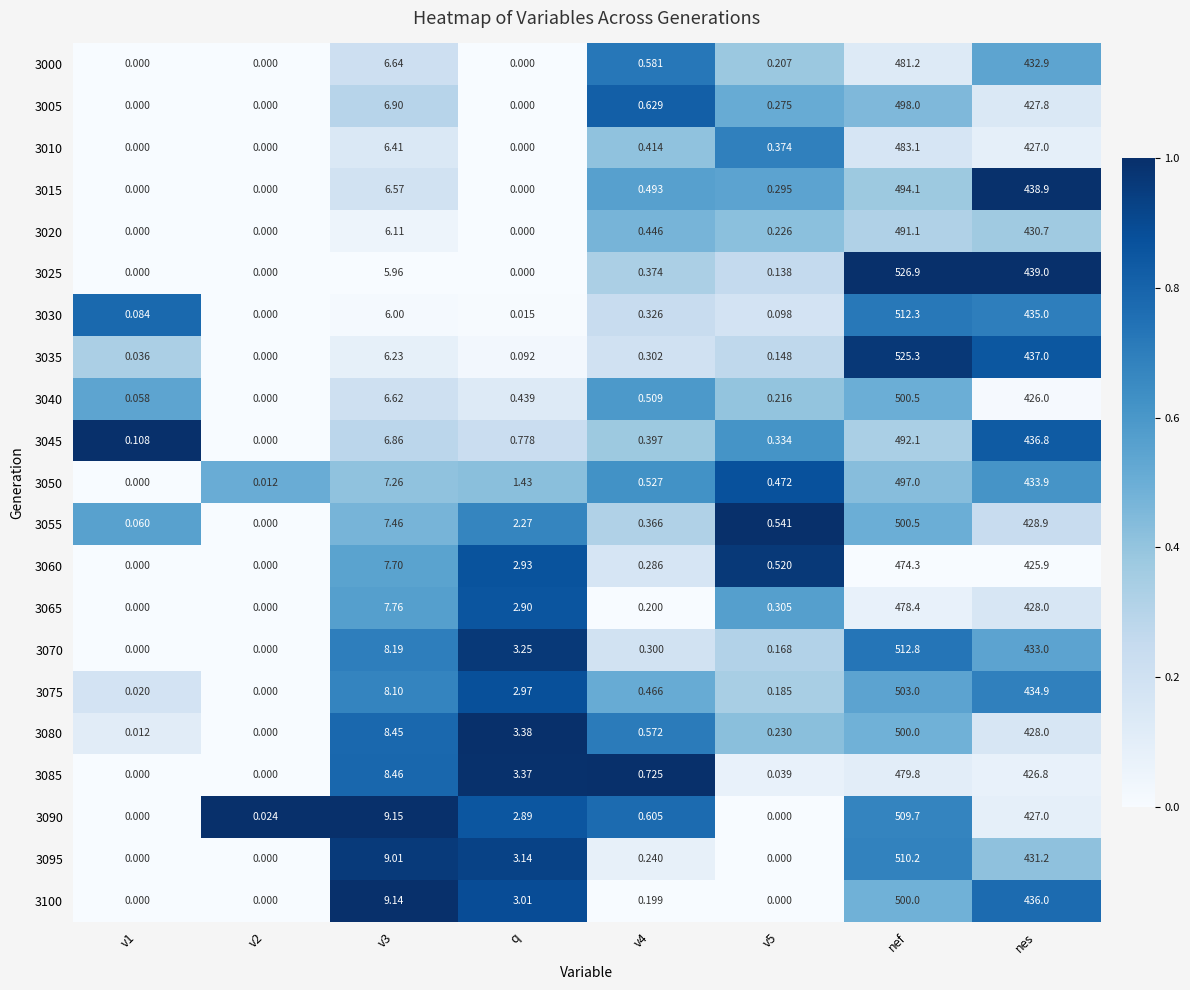

Is the value of 3085 at v2 greater than the value of 3080 at nef?

No